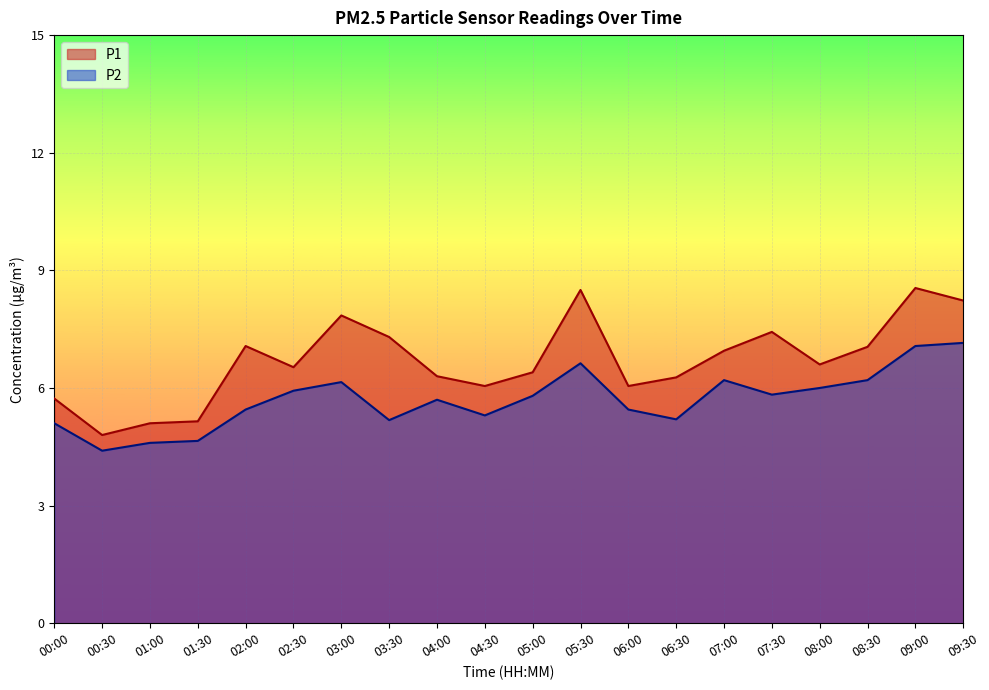

How many categories are shown in the chart?

20